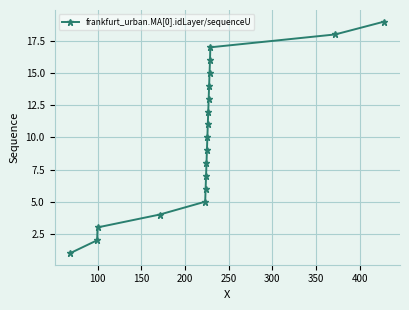

What is the greatest value displayed?

19